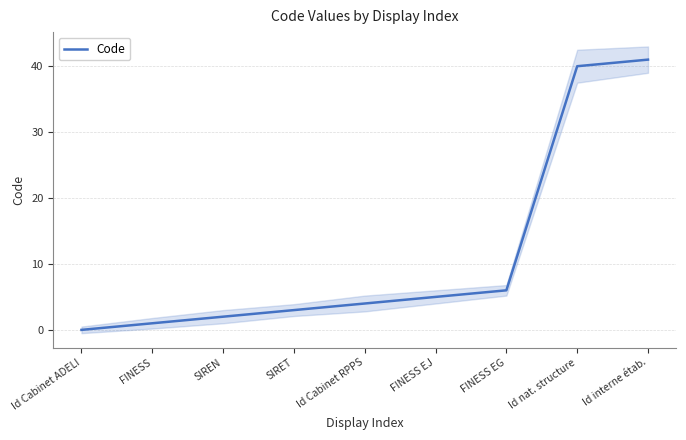

What position from the right is FINESS EG?

3